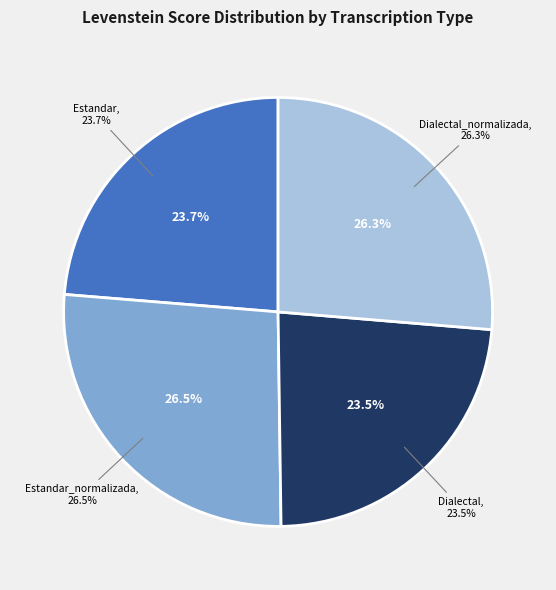

Which category has the smallest portion of the pie?

Dialectal